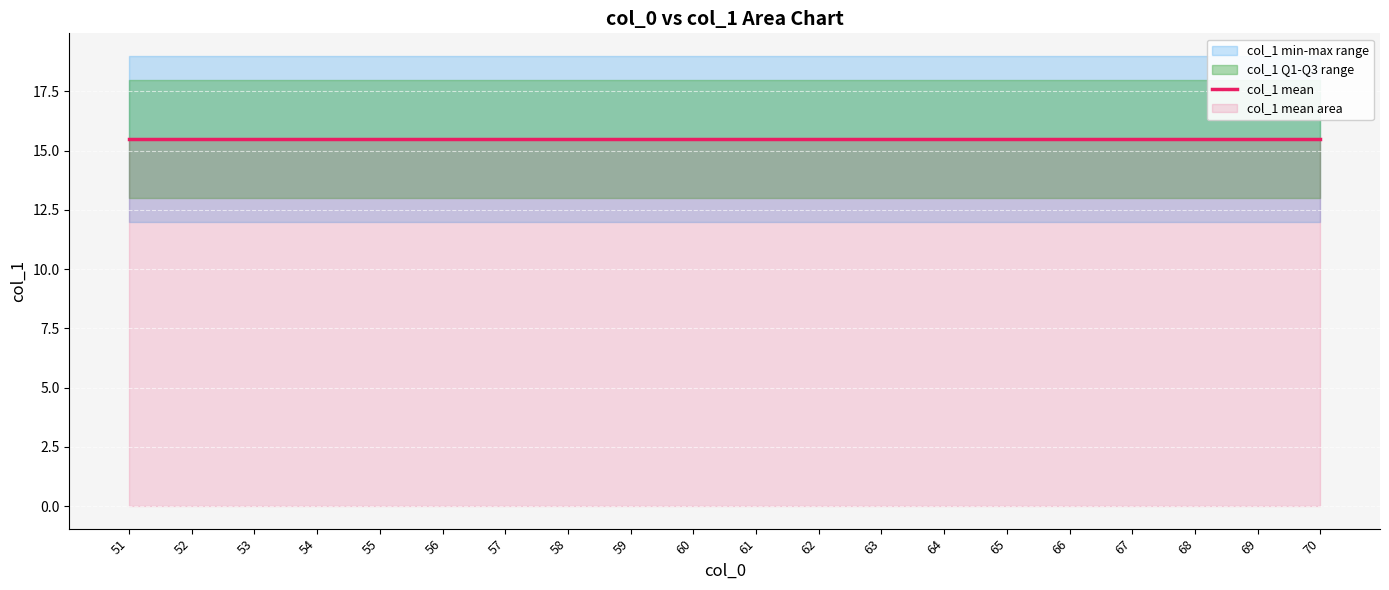

Which category has the highest value across all series?

58